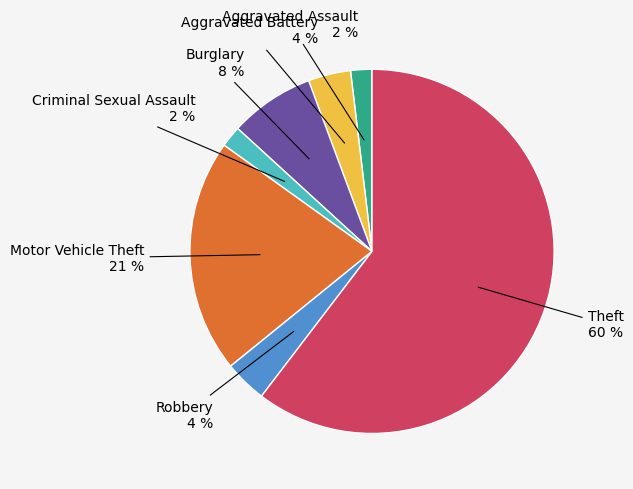

To the nearest percent, what is the average slice percentage?

14%